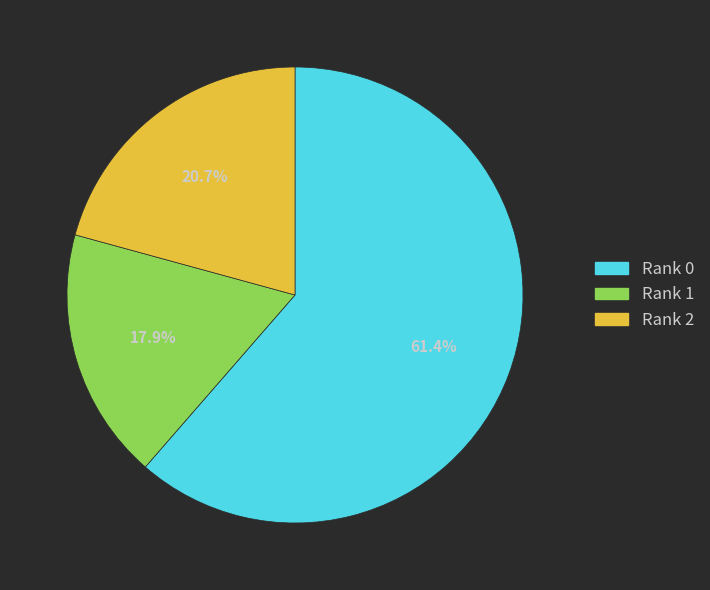

What is the largest slice in the pie chart?

Rank 0